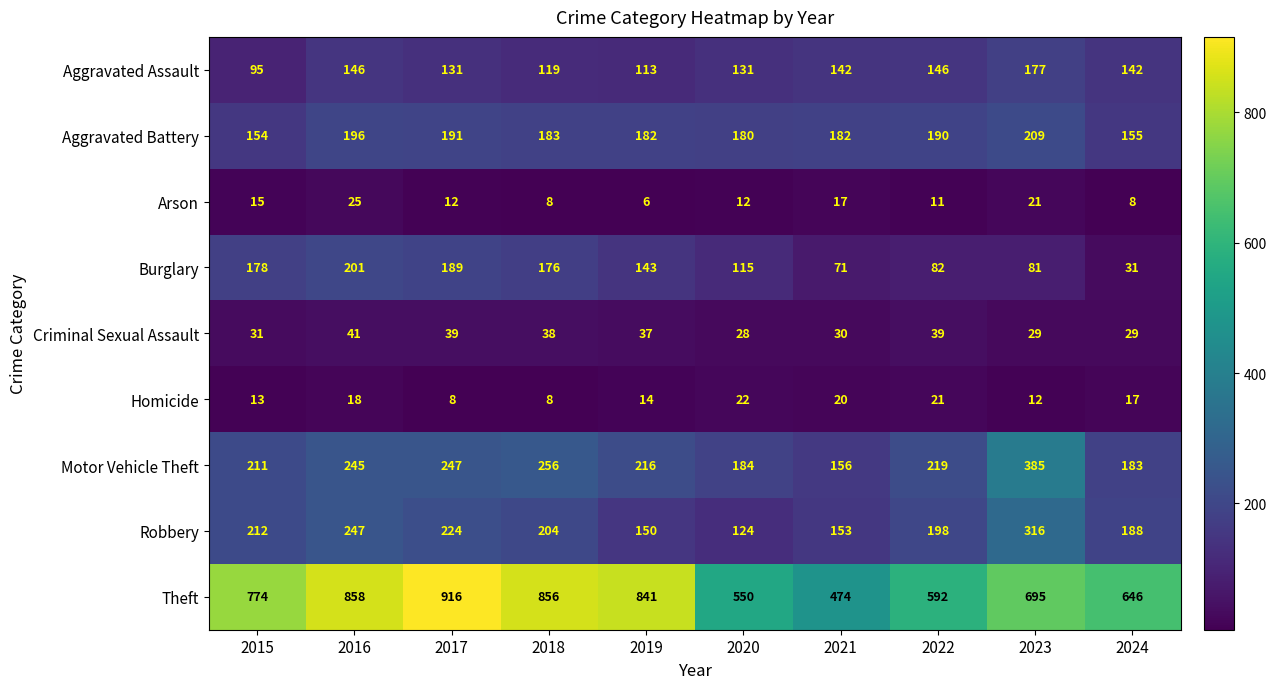

What is the total value across all series at 2020?

1346